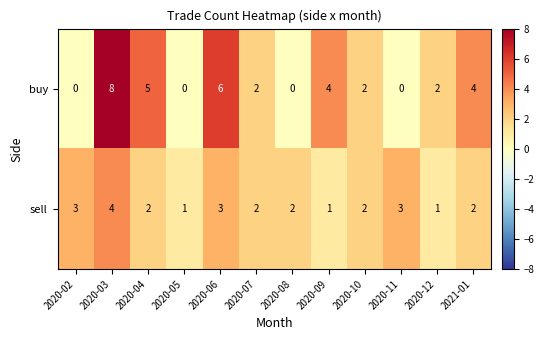

What is the sum of all buy values?

33